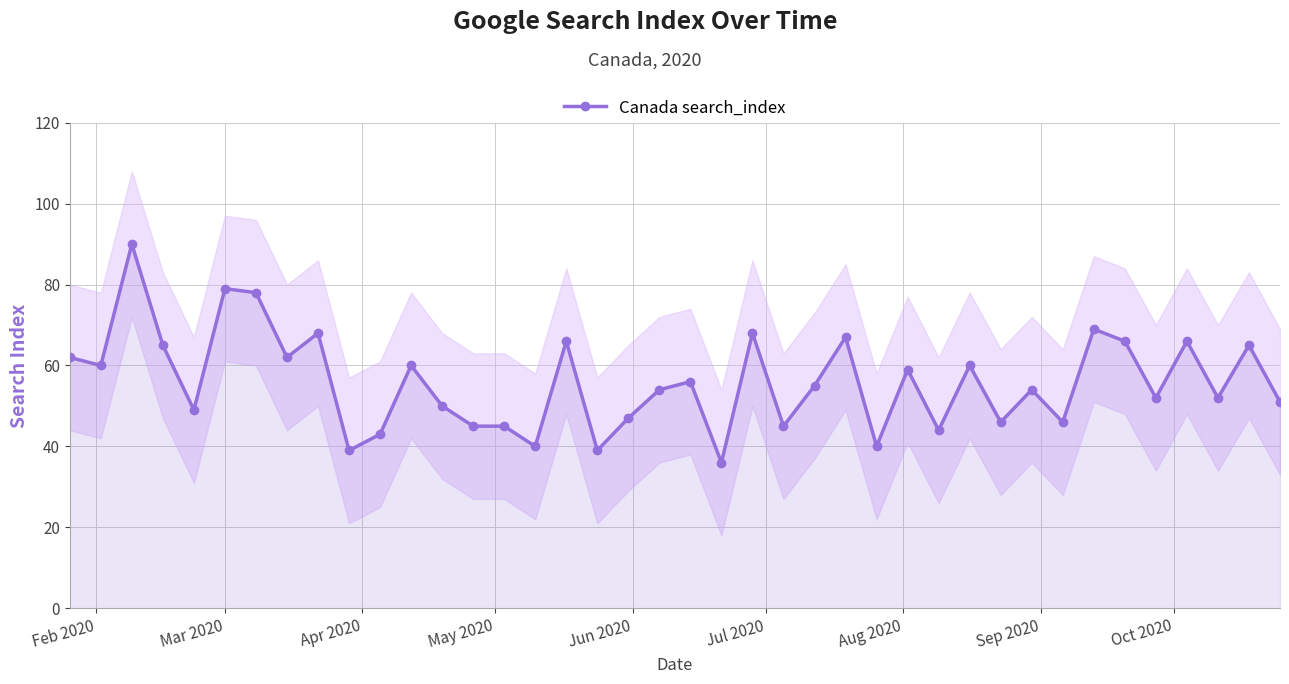

What is the maximum value for Canada search_index?

90